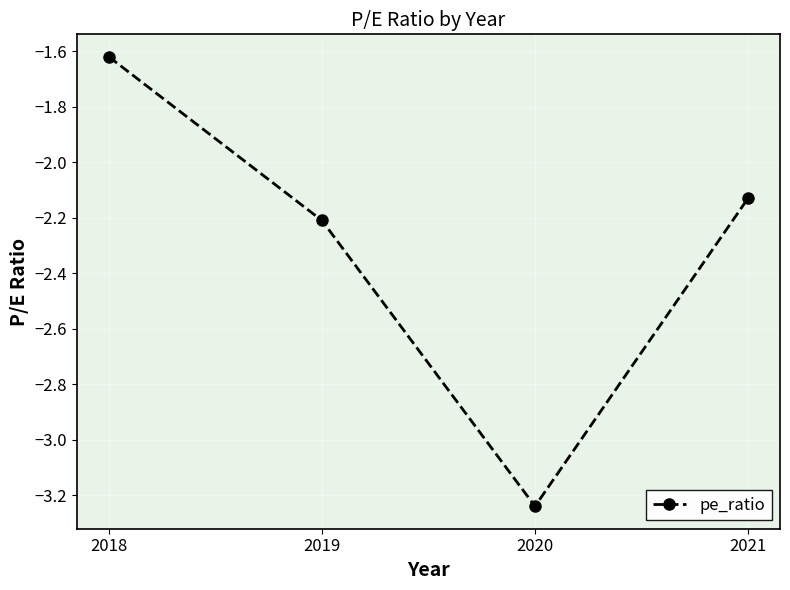

Where is the data nearest to the value -2?

2021